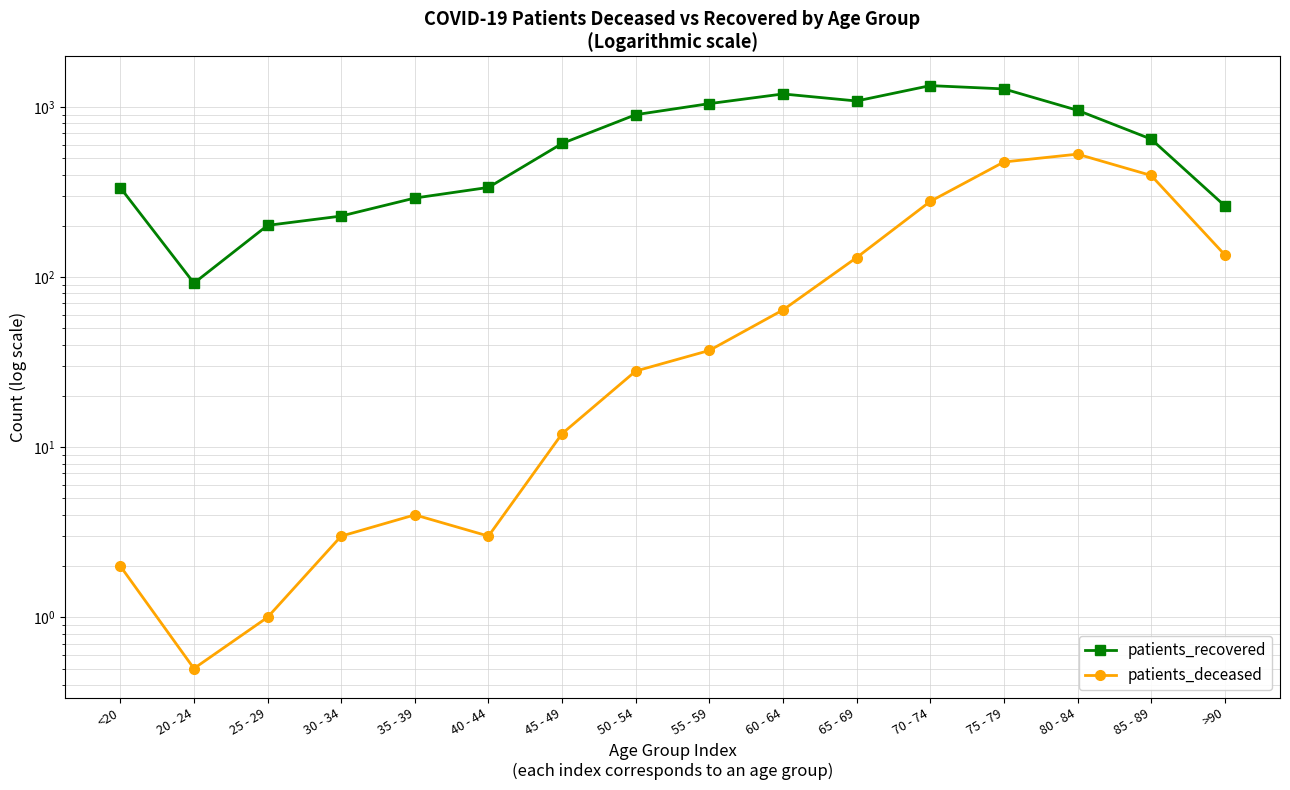

Between <20 and 20 - 24, which series saw the biggest shift?

patients_recovered